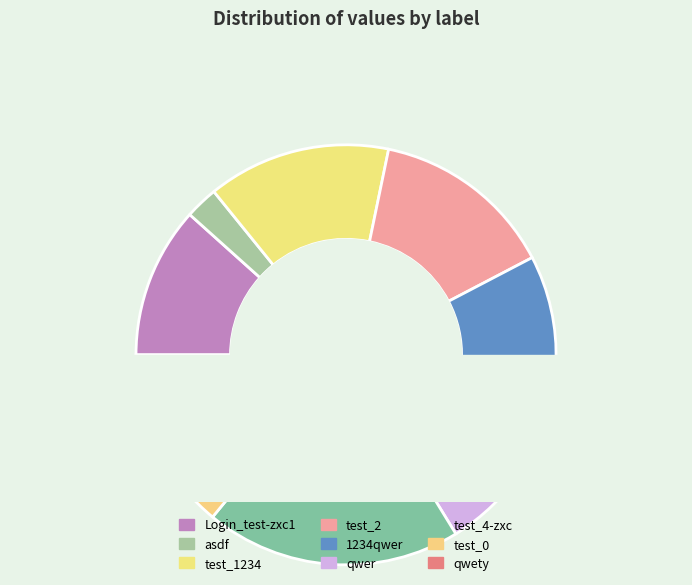

To the nearest percent, what is the combined percentage of Login_test-zxc1 and asdf?

14%